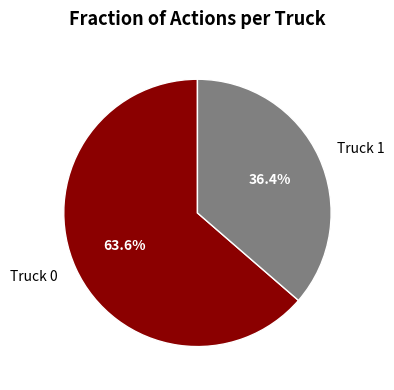

To the nearest percent, what is the combined percentage of Truck 1 and Truck 0?

100%